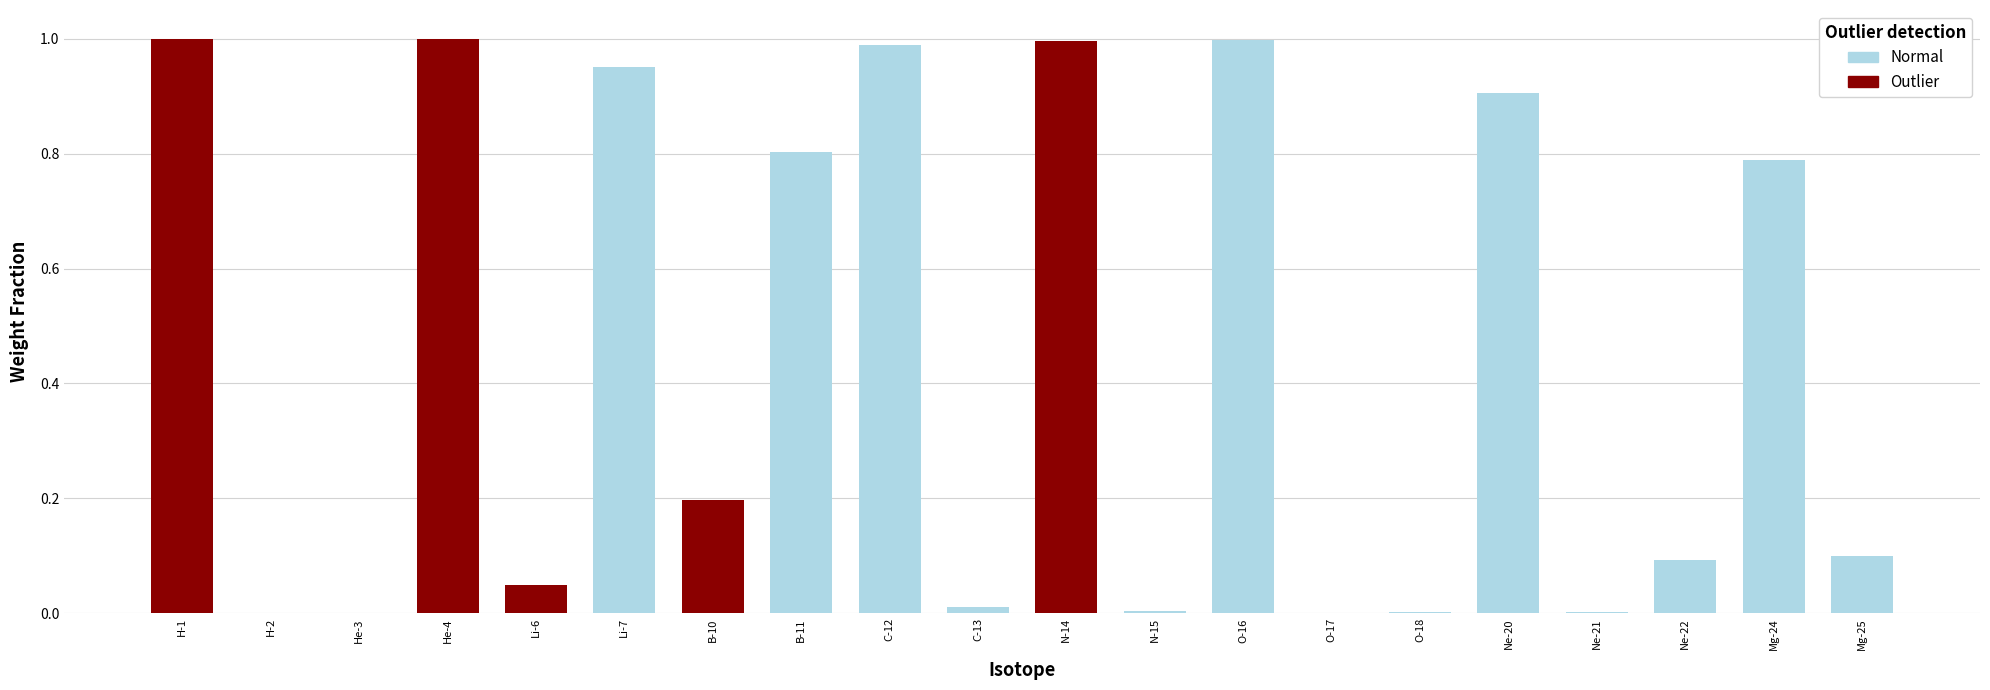

What position from the left is O-17?

14